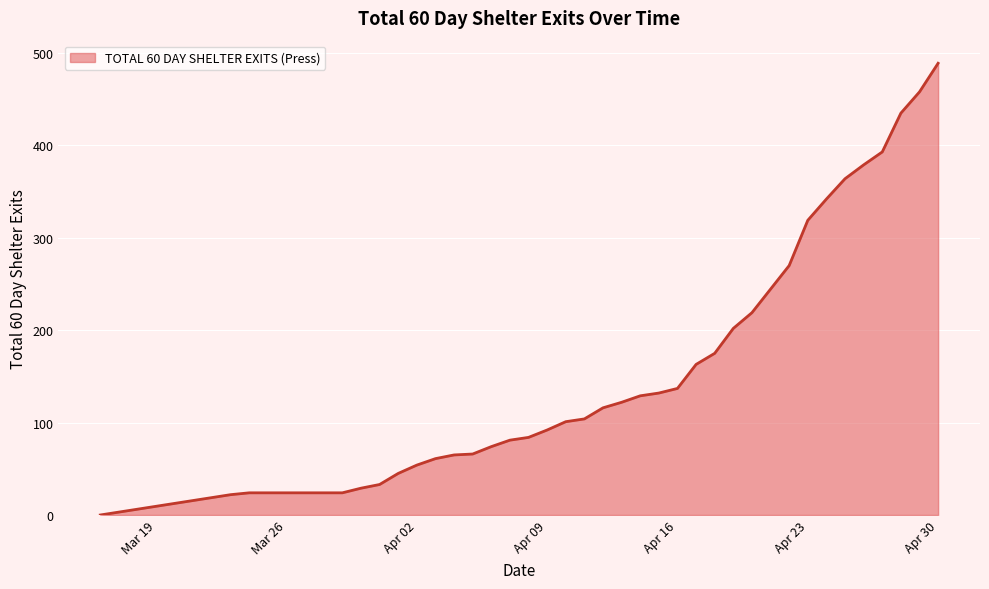

What is the difference between the second highest and minimum values?

458